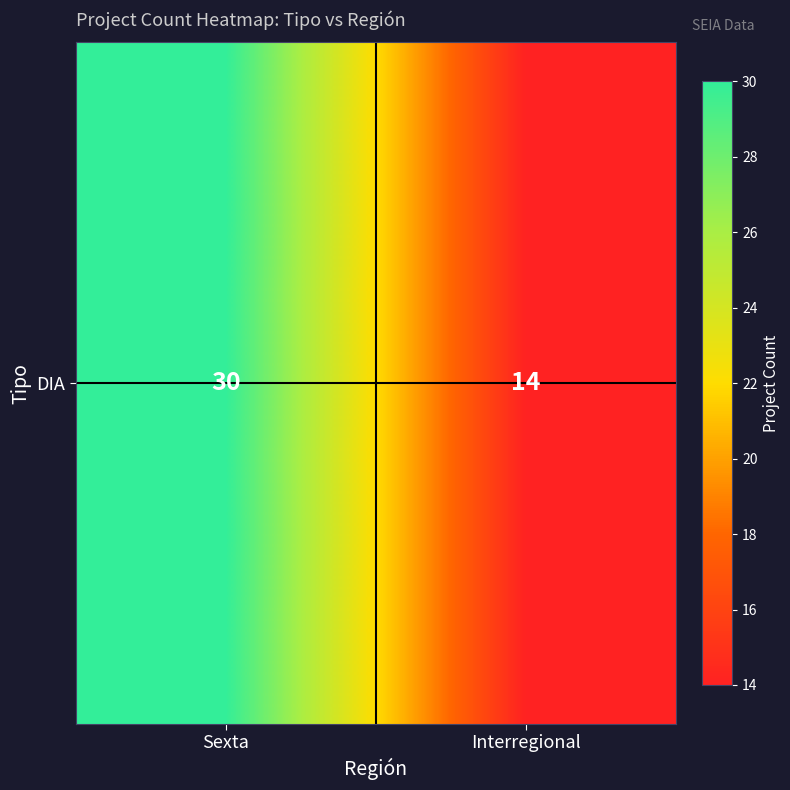

What is the greatest value displayed?

30